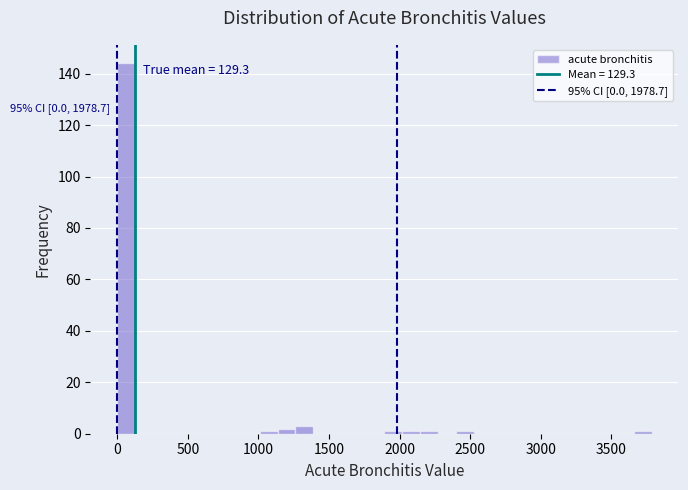

Read against the x-axis, roughly where is the centre of the tallest bar?

50